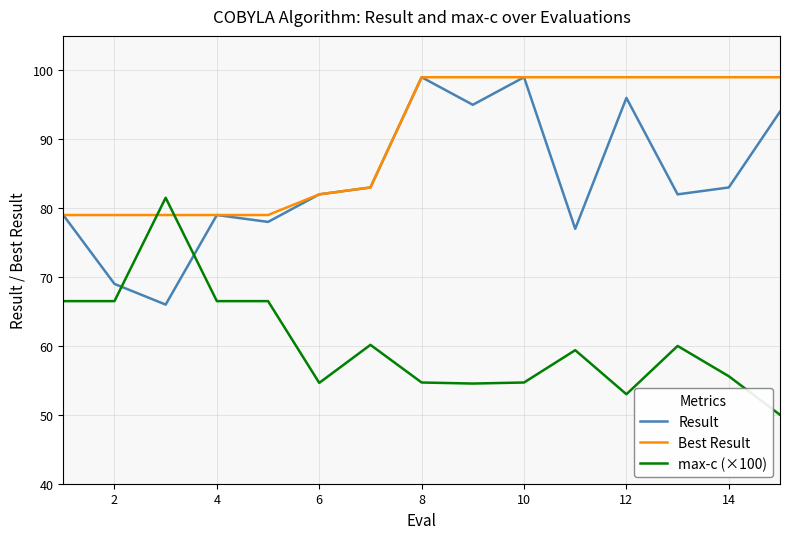

Rank the series by their average value, from lowest to highest.

max-c (×100), Result, Best Result